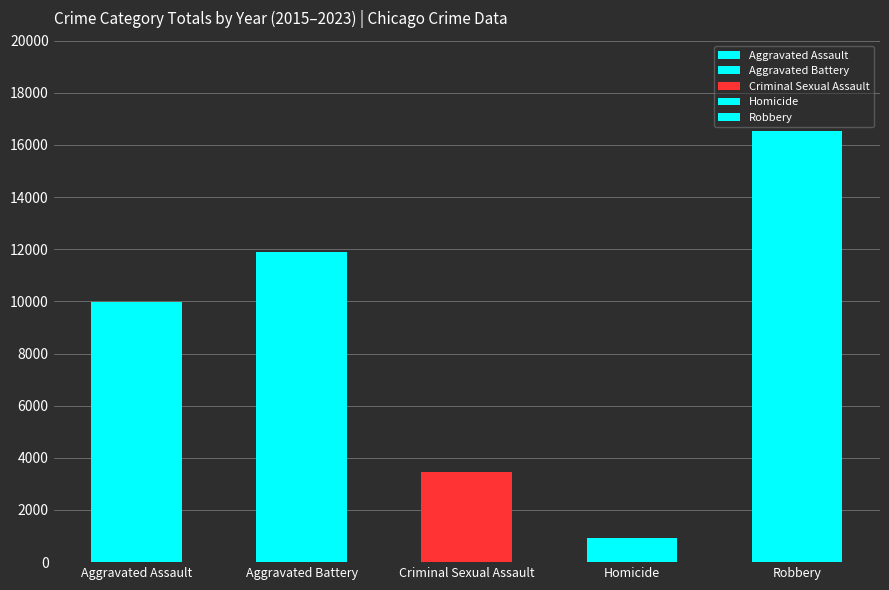

Reading left to right, list all the values displayed in this chart.

9990	11880	3473	943	16549